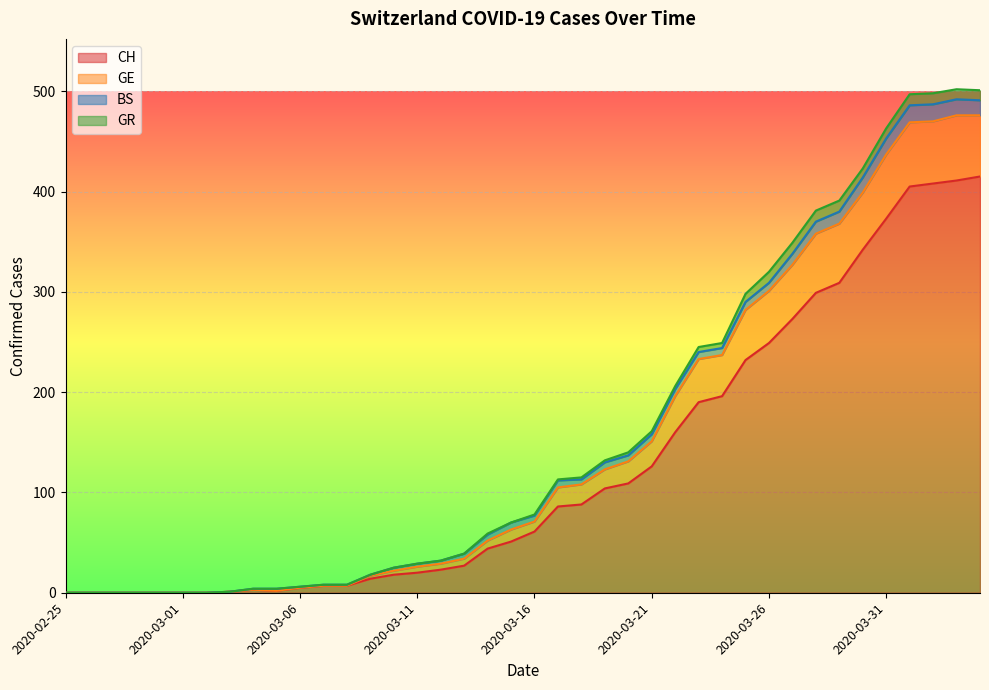

What are all the series names shown in the legend?

CH, GE, BS, GR